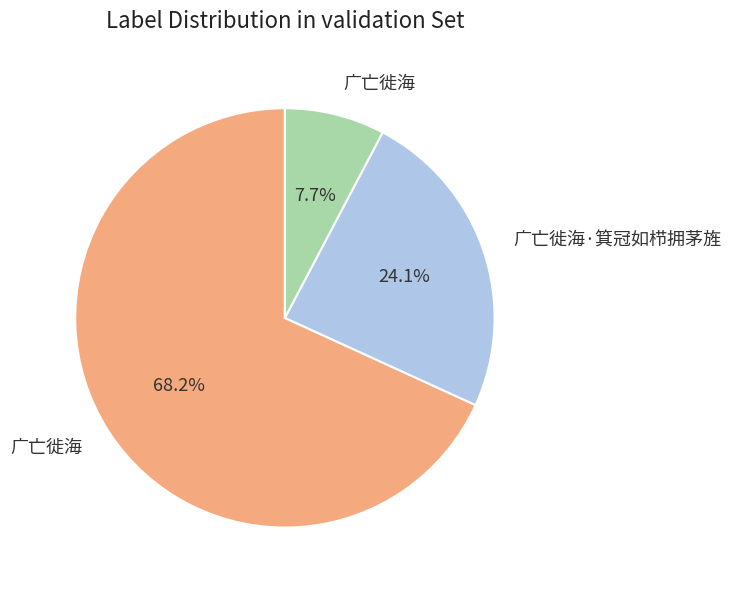

To the nearest percent, what is the average slice percentage?

33%